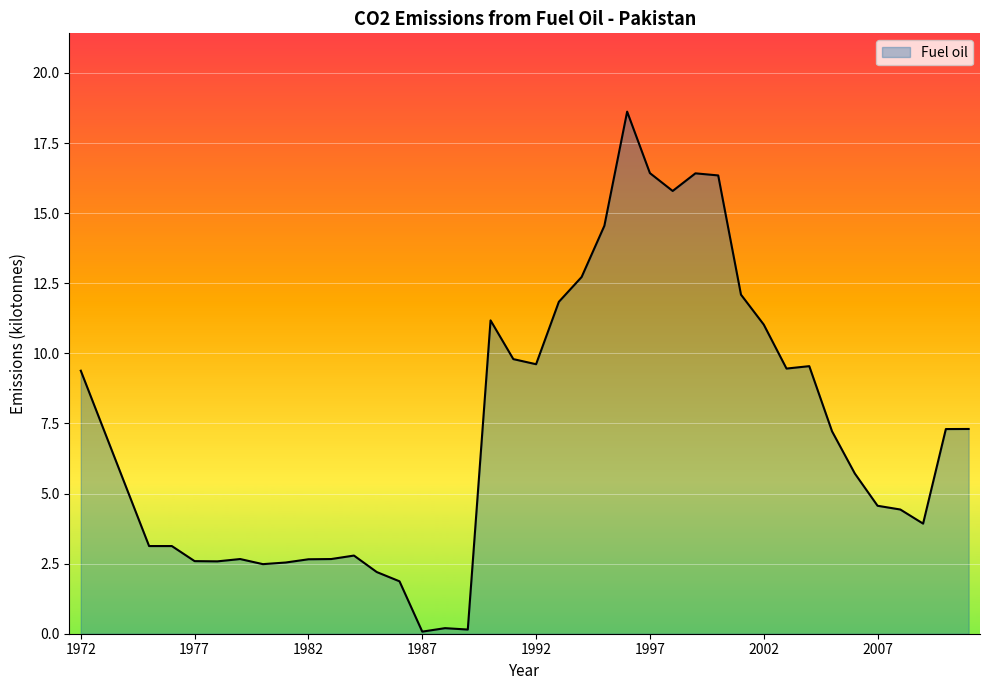

Does the chart have visible grid lines?

Yes